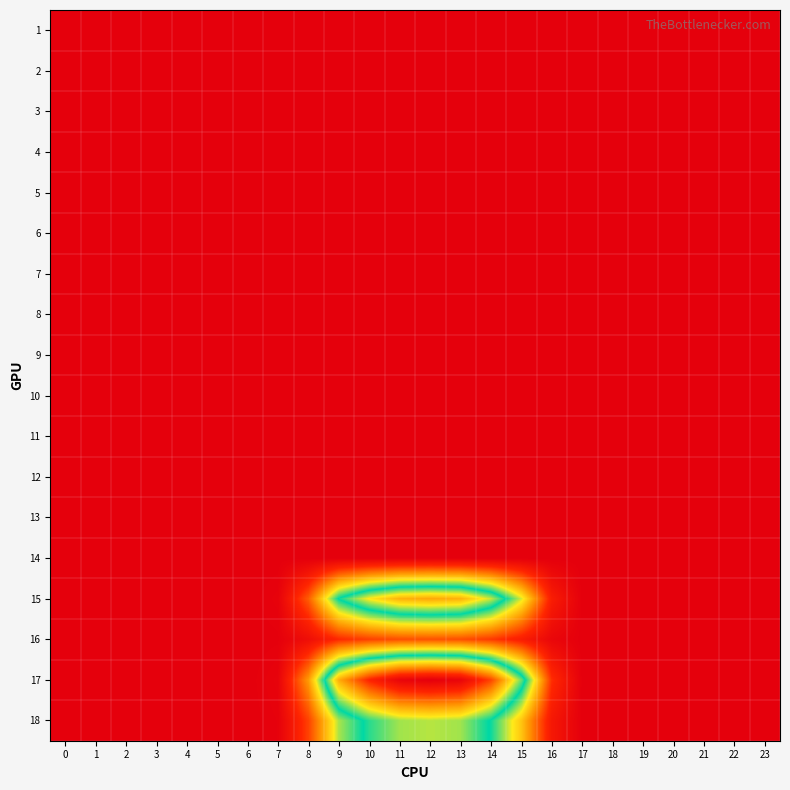

At 12, list the series in order from largest to smallest.

17, 15, 18, 16, 1, 2, 3, 4, 5, 6, 7, 8, 9, 10, 11, 12, 13, 14